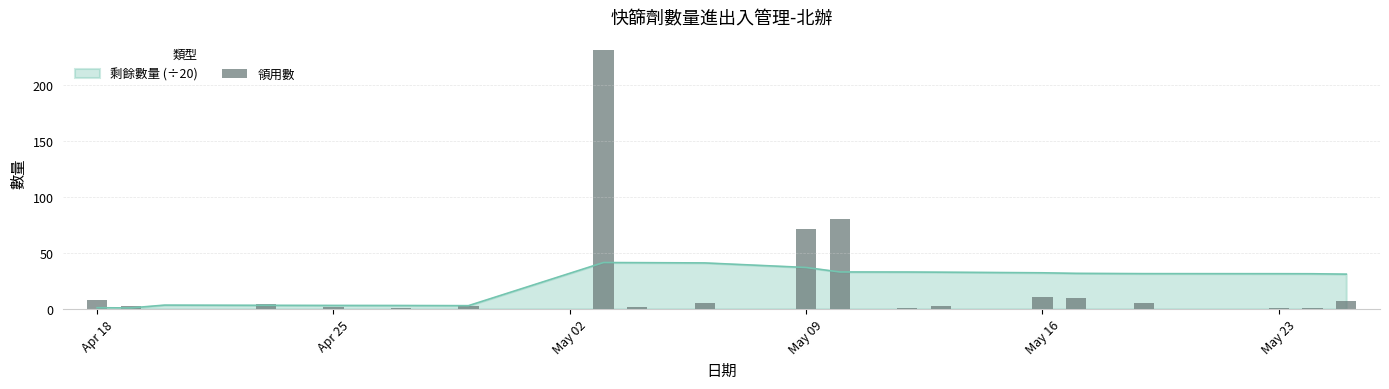

What is the sum of all values?

449